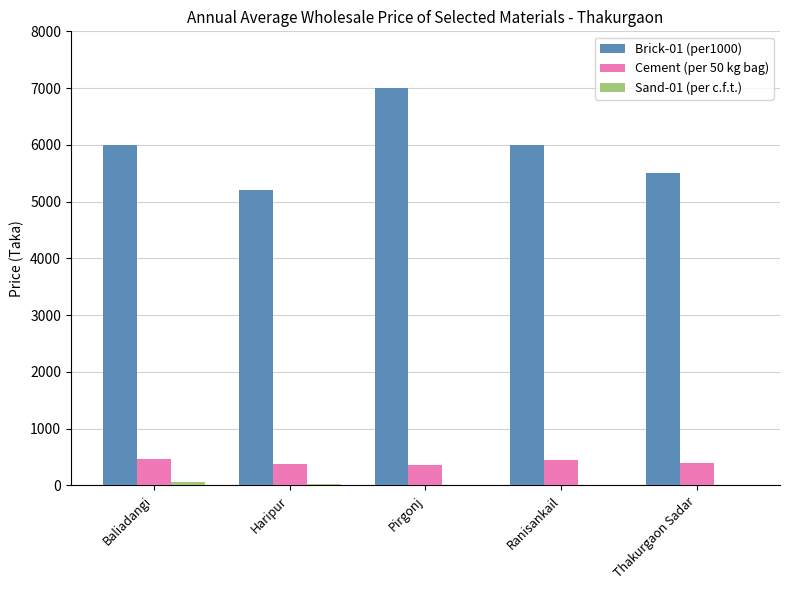

What is the difference between the Cement (per 50 kg bag) values at Thakurgaon Sadar and Haripur?

10